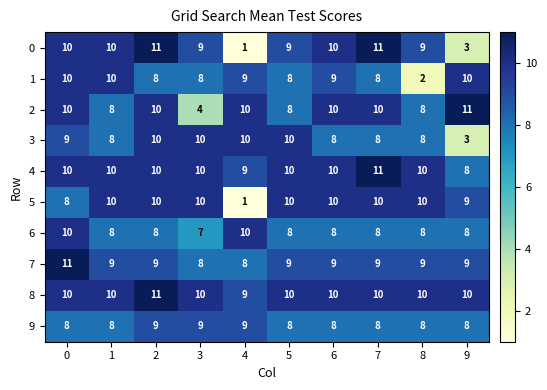

Which series has the largest total across all categories?

8